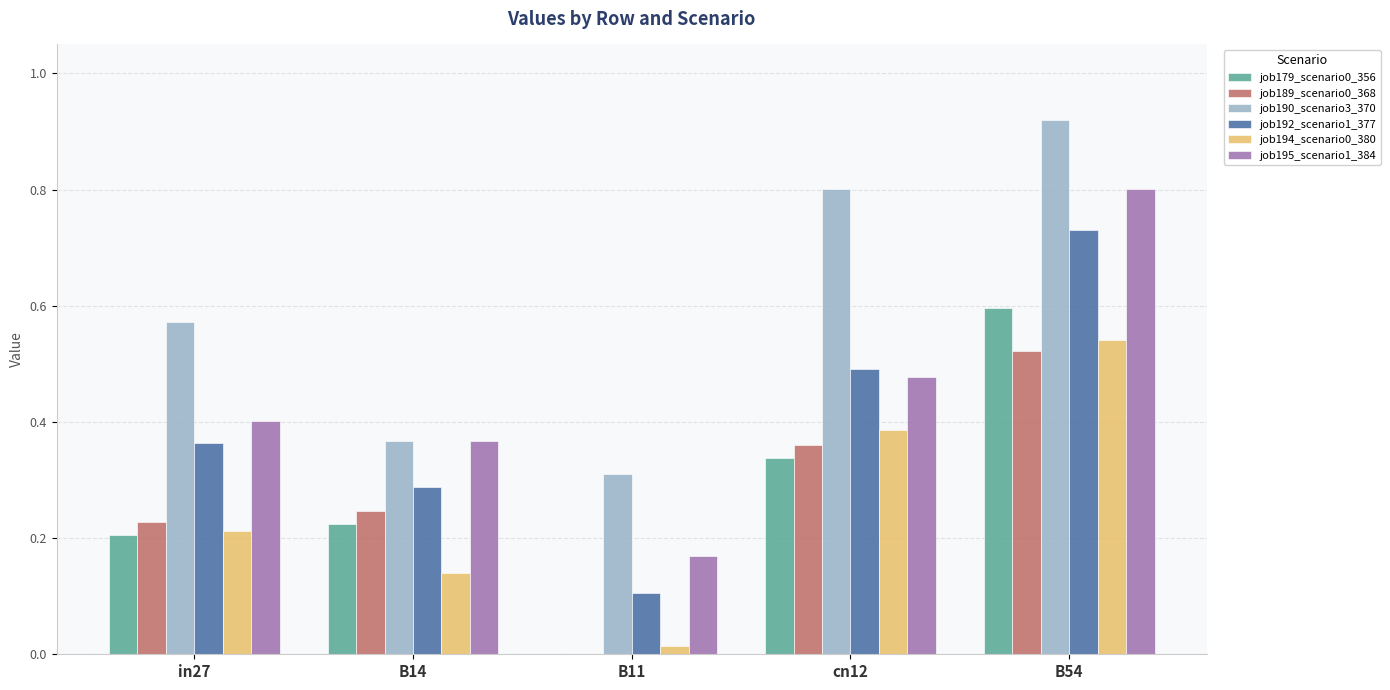

What is the sum of all job195_scenario1_384 values?

2.2